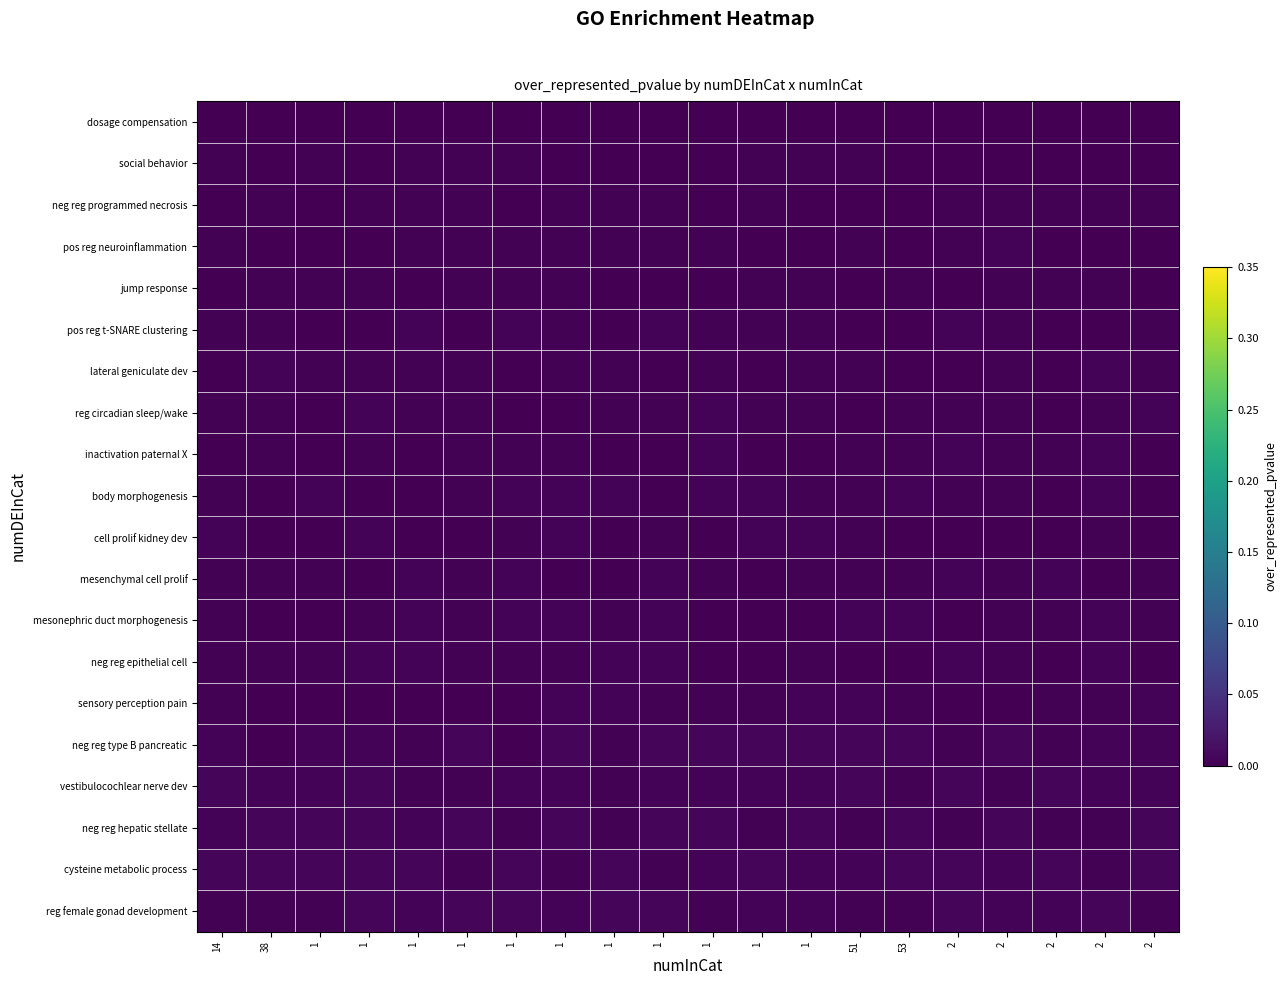

Count the number of categories in the chart.

20